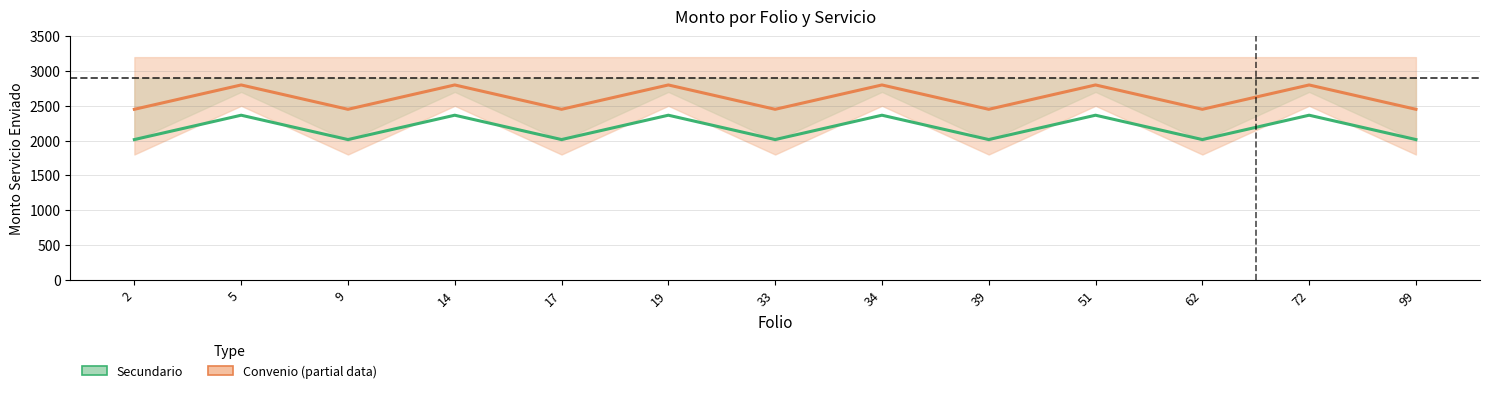

At which category does Convenio (Partial) reach its first local peak?

5